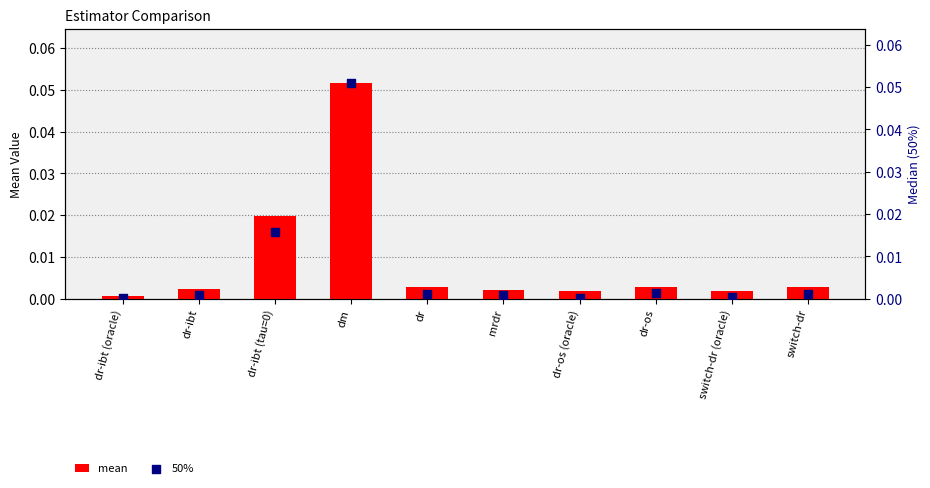

What are all the series names shown in the legend?

mean, 50%